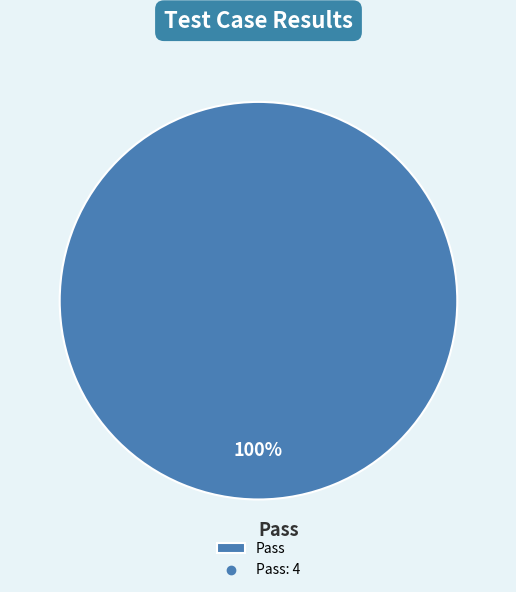

Which slice represents more than half of the pie?

Pass